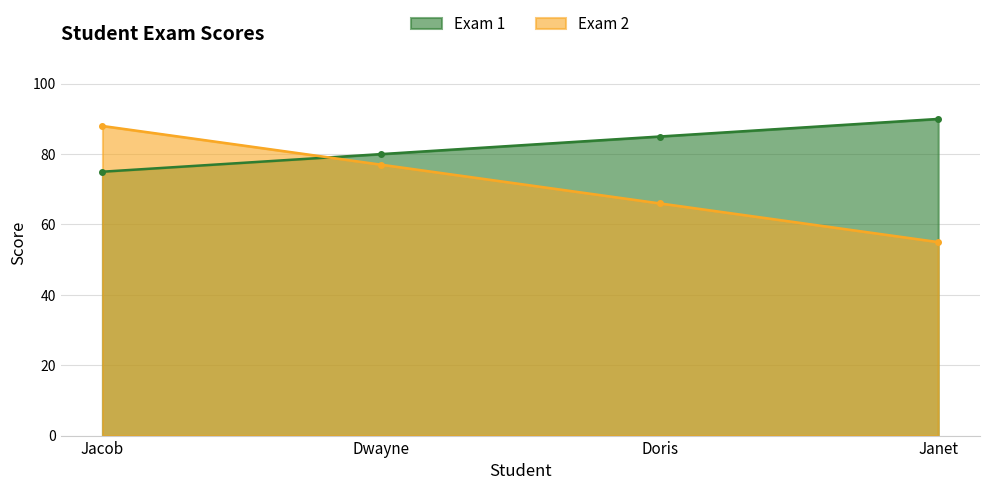

Reading right to left, what are all the values shown in this chart?

Exam 1: 90	85	80	75
Exam 2: 55	66	77	88